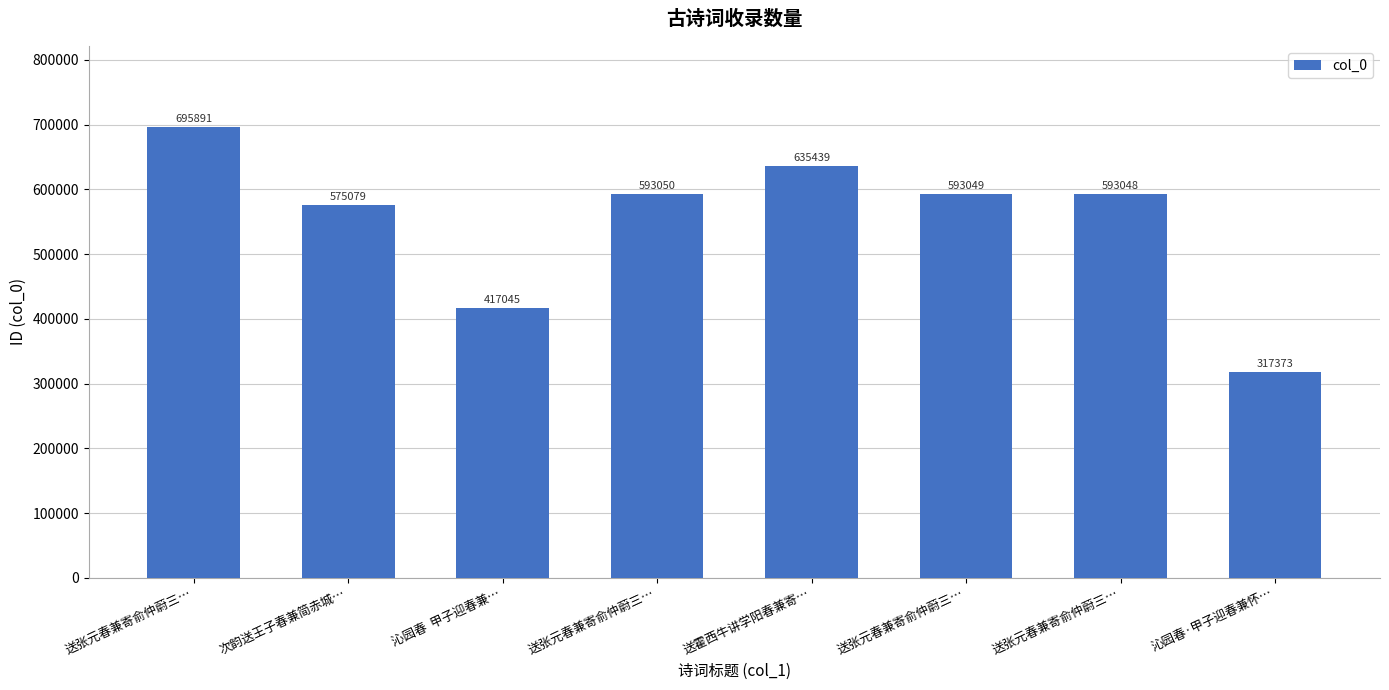

Which label corresponds to the largest value in the chart?

送张元春兼寄俞仲蔚三…